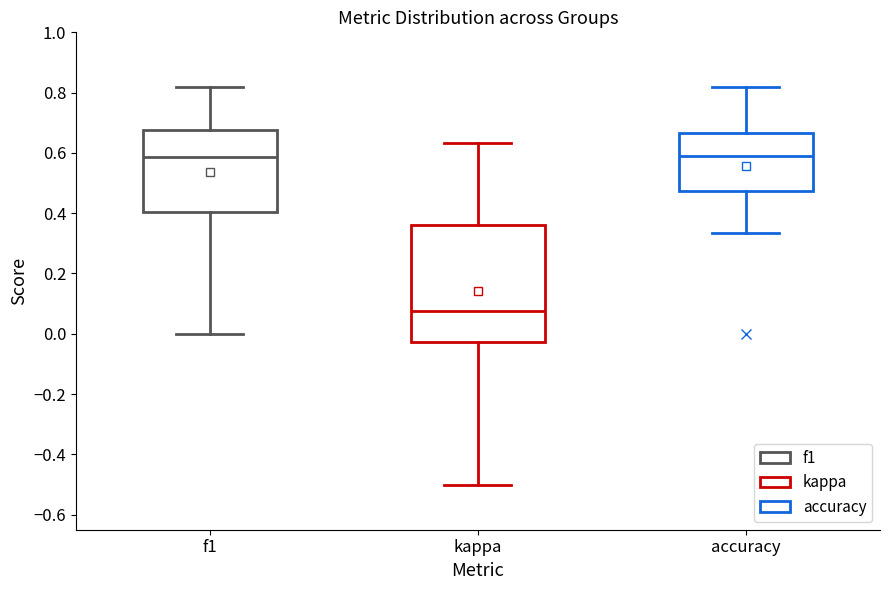

Comparing the boxes themselves (not the whiskers), which one is the tallest?

kappa